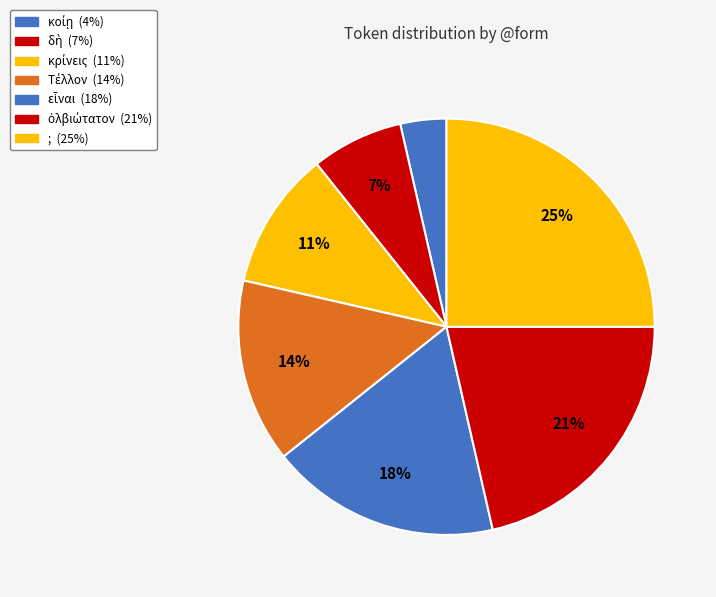

What portion of the pie excludes ὀλβιώτατον?

78.6%